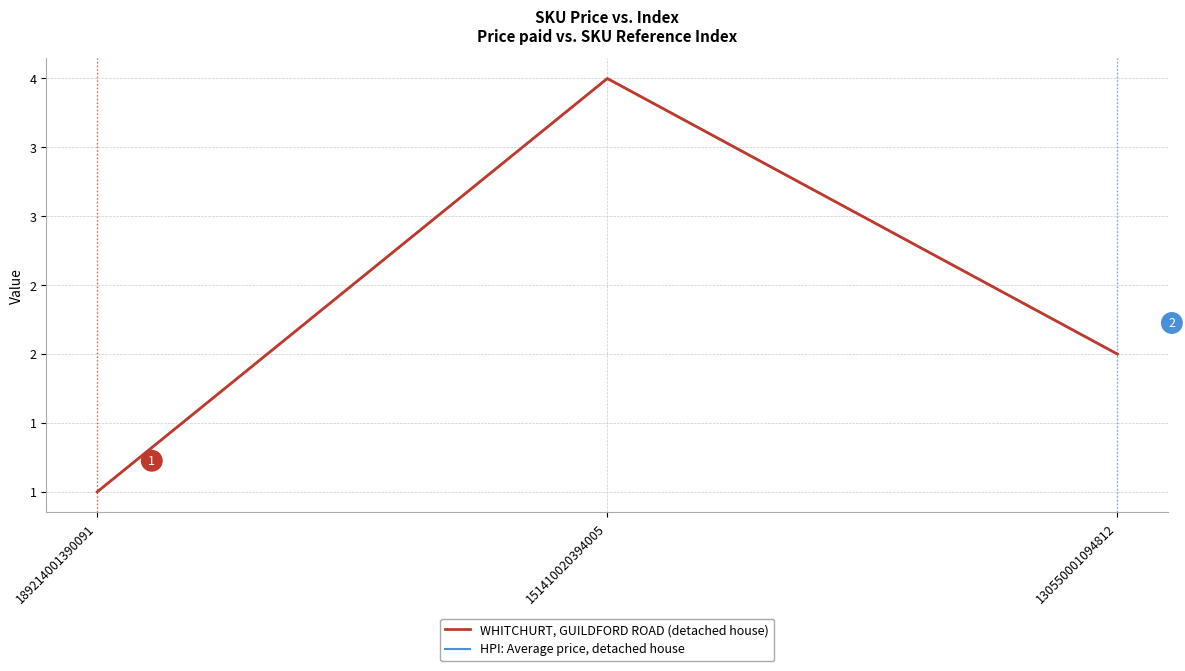

Does the chart have visible grid lines?

Yes